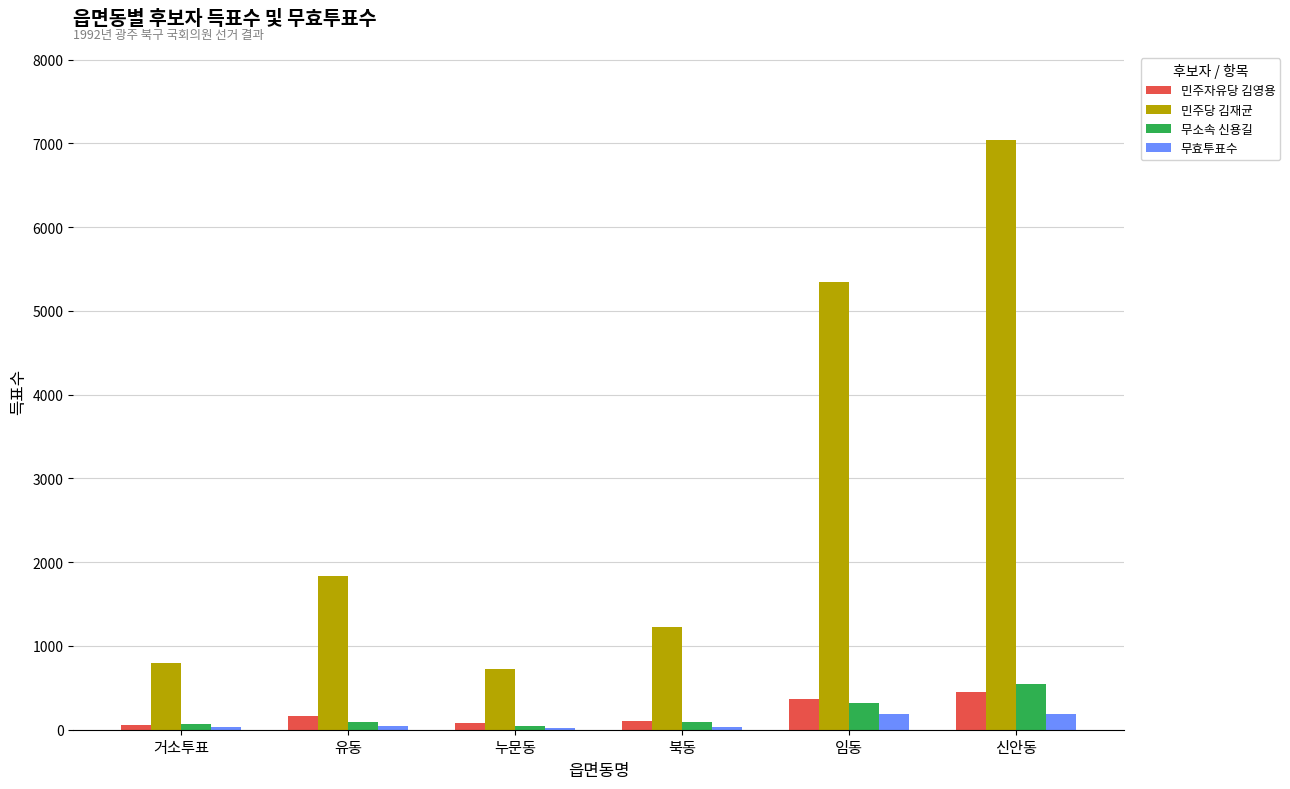

What value does the 민주자유당 김영용 series have at 북동, to the nearest 50?

100